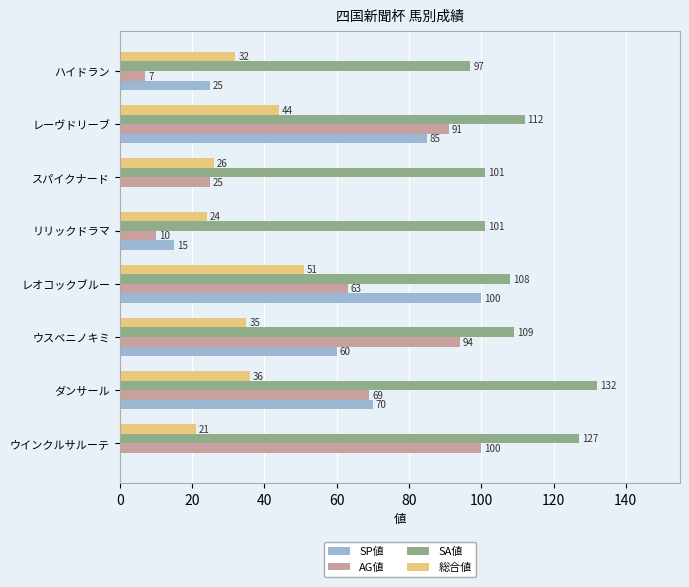

How many distinct data groups are displayed?

4